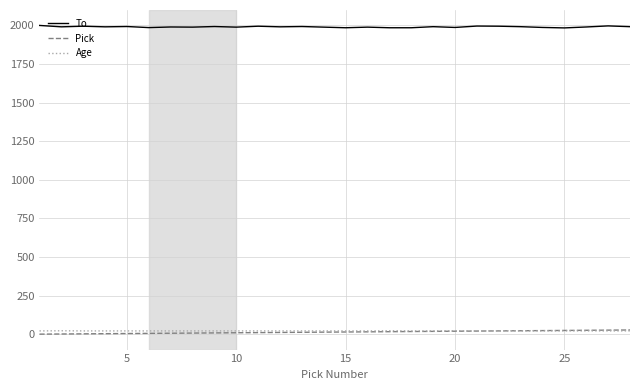

Which series has the largest total across all categories?

To